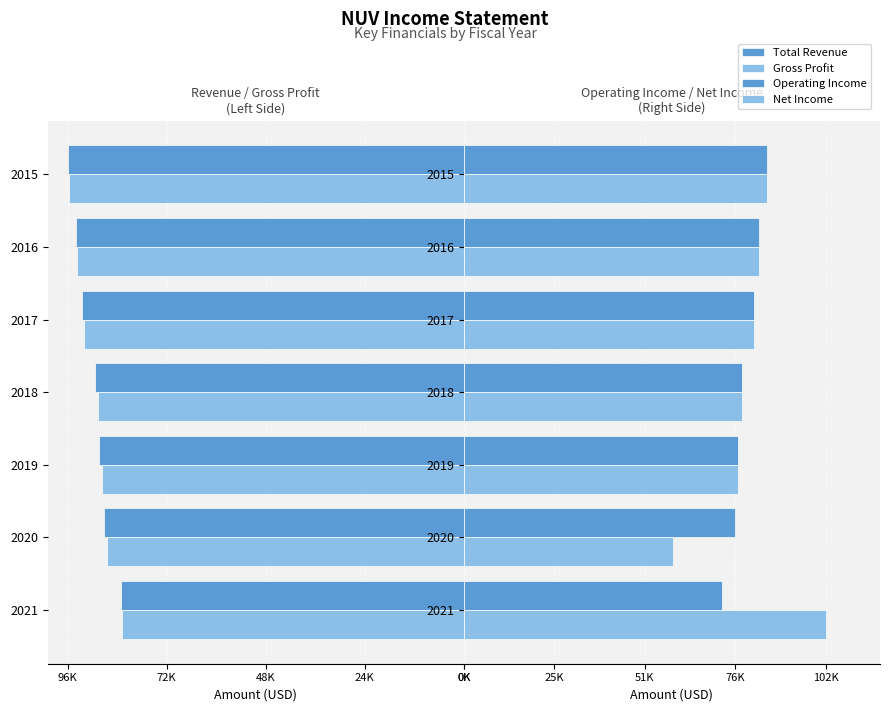

What are all the series names shown in the legend?

Total Revenue, Gross Profit, Operating Income, Net Income